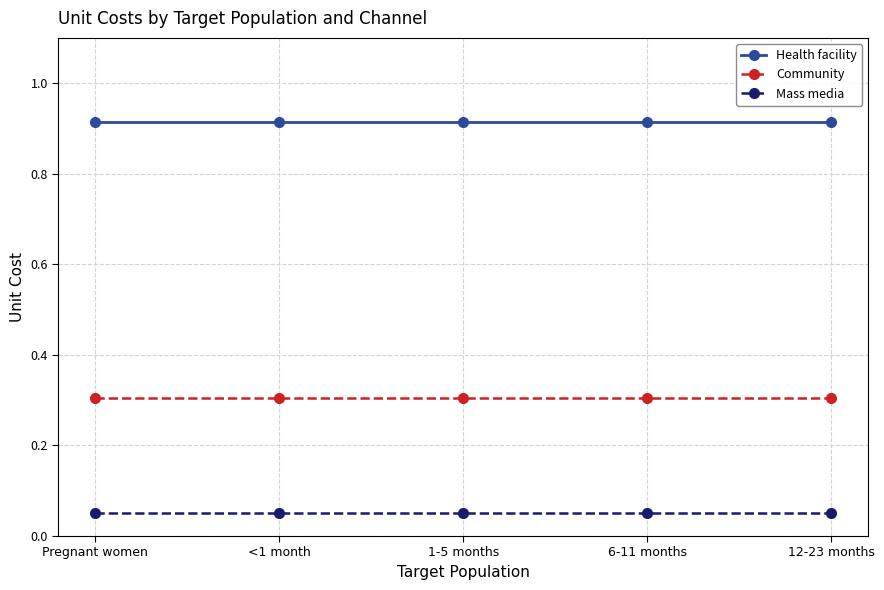

Does the chart display data point markers on the line(s)?

Yes